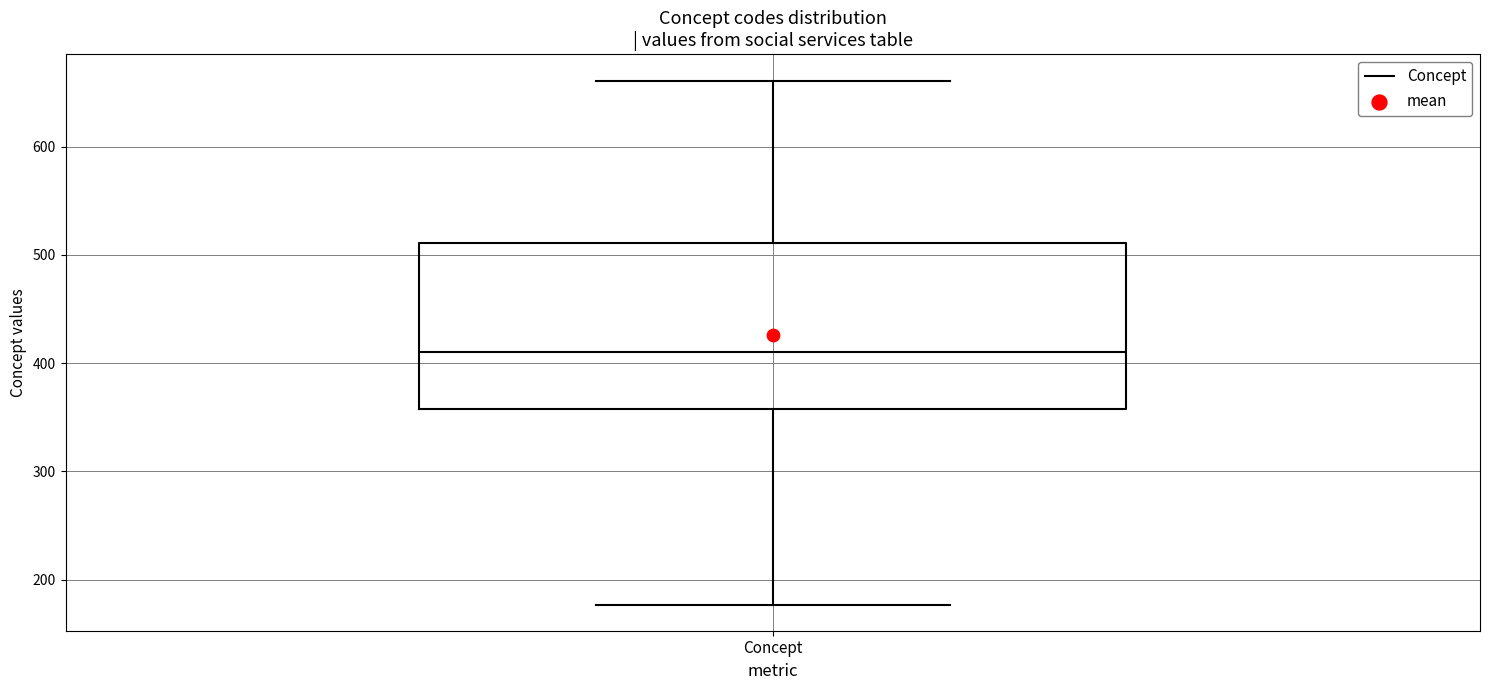

Where does the upper whisker of the box for Concept end on the y-axis? The values are not printed on the chart, so give them approximately, as read against the axis.

660